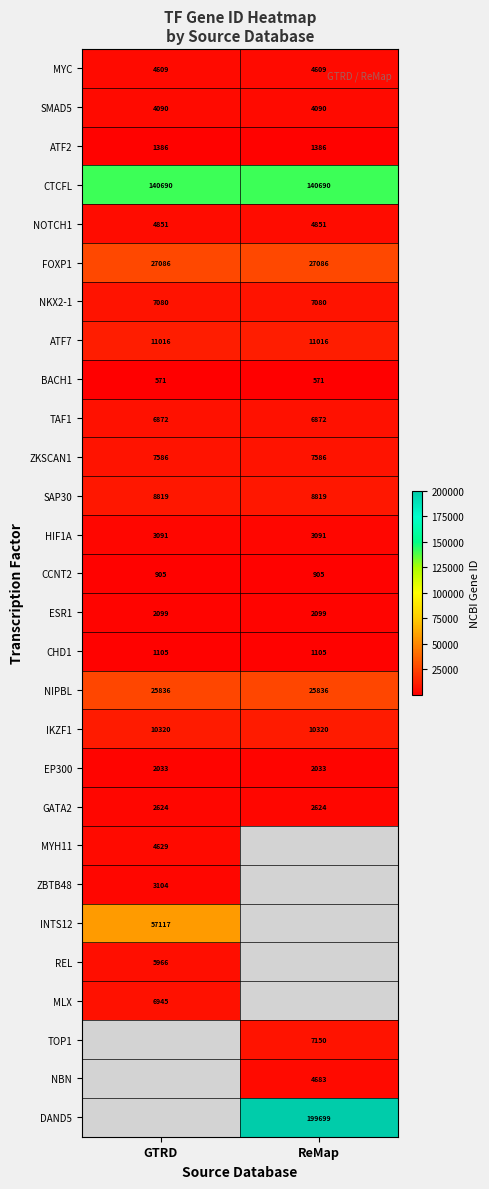

What is the approximate value of IKZF1 at ReMap?

10320